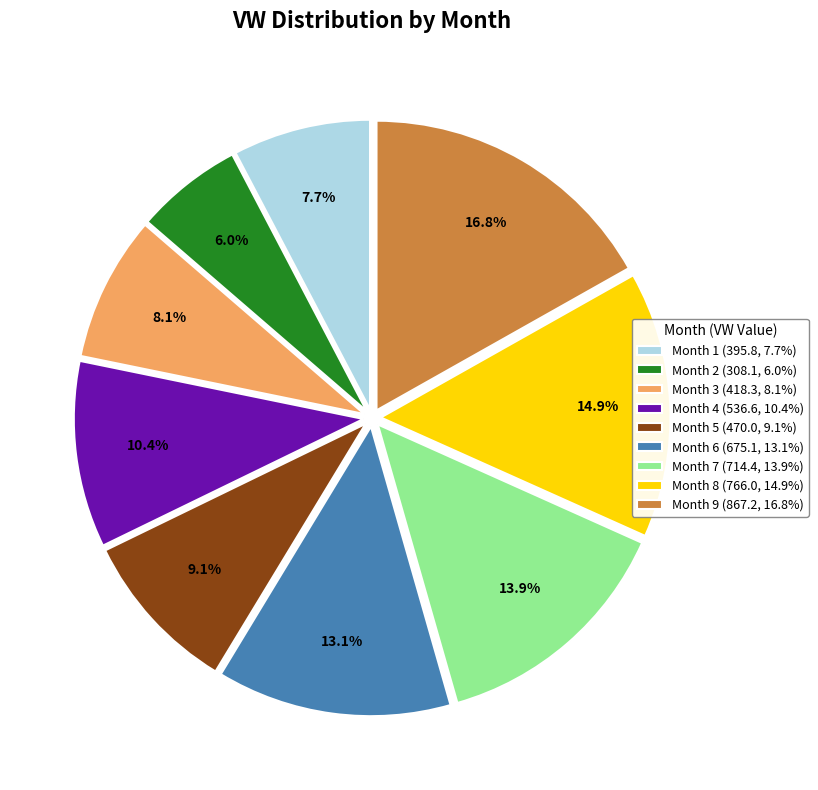

Does Month 4 (536.6, 10.4%) account for over 50% of the chart?

No